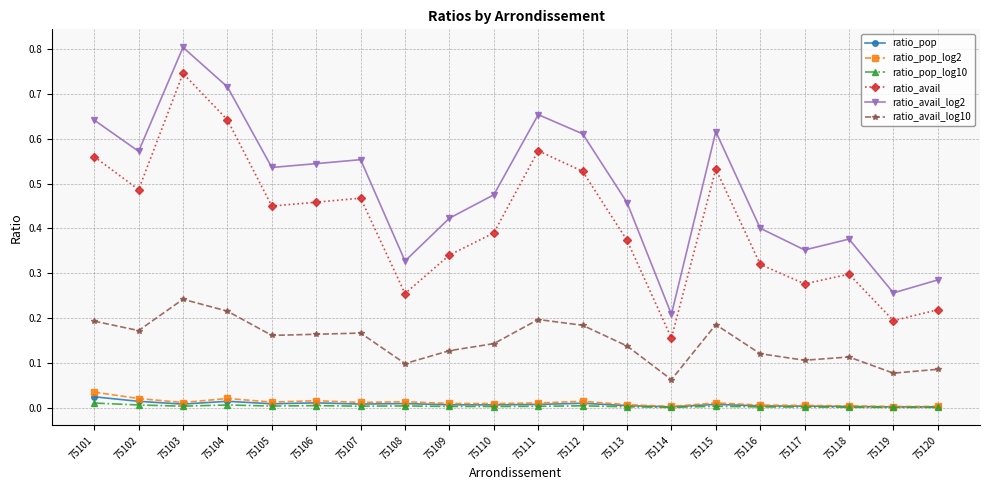

Rank the series by their maximum value, from highest to lowest.

ratio_avail_log2, ratio_avail, ratio_avail_log10, ratio_pop_log2, ratio_pop, ratio_pop_log10